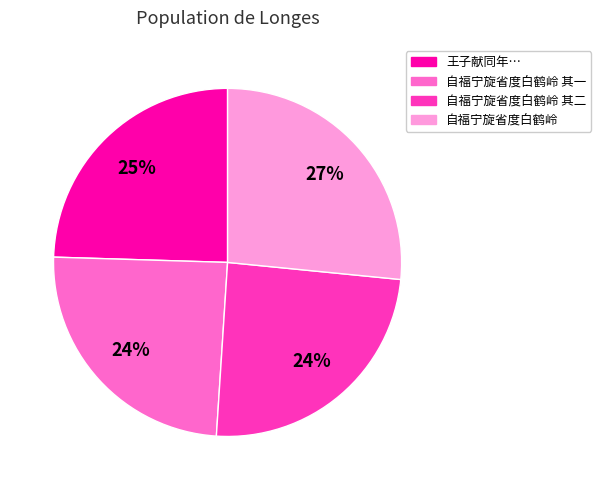

Is 自福宁旋省度白鹤岭 其一 the majority of the pie?

No